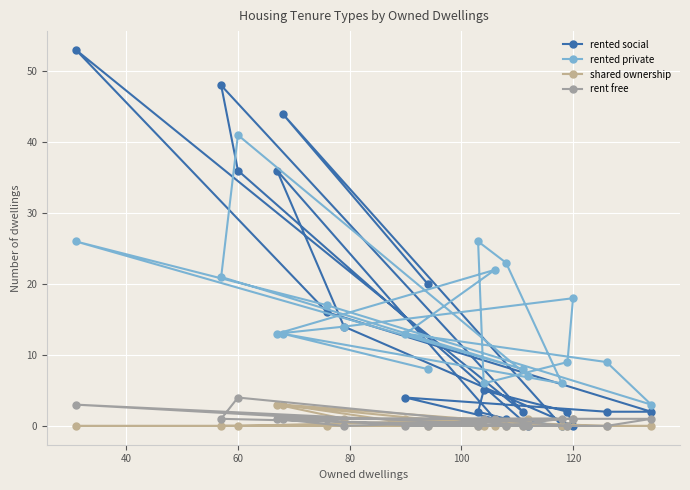

What is the highest value of the rented private series?

41